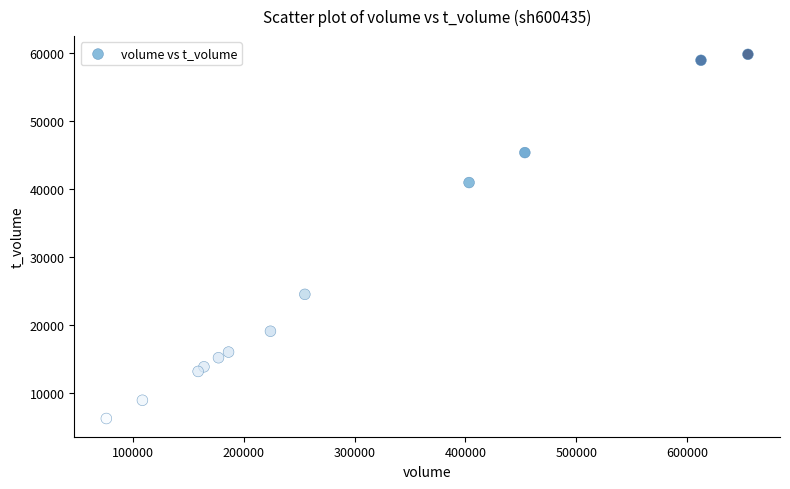

What Y value in the scatter plot is closest to 33005?

40922